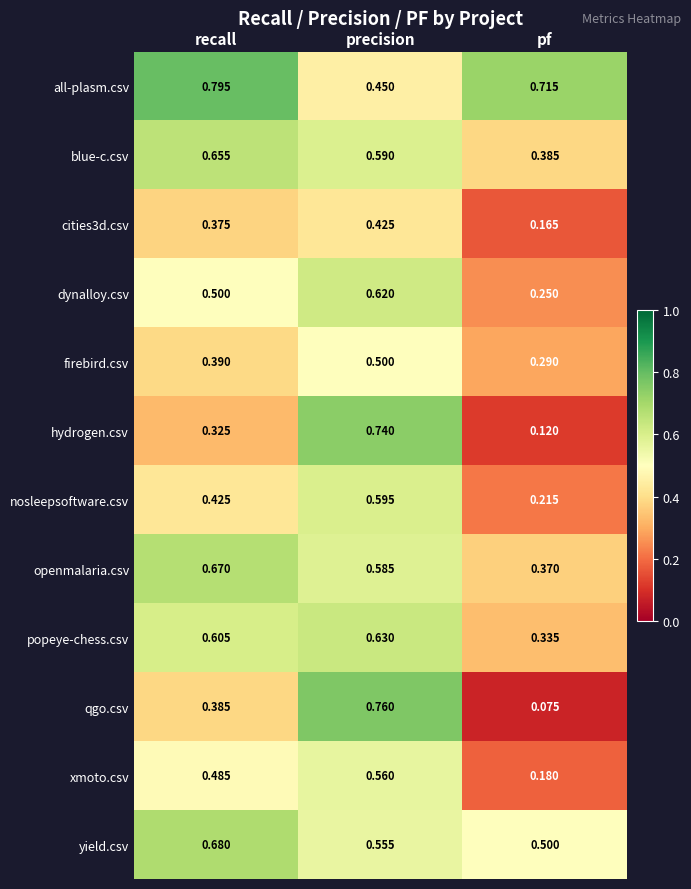

Which label corresponds to the smallest value in the chart?

pf